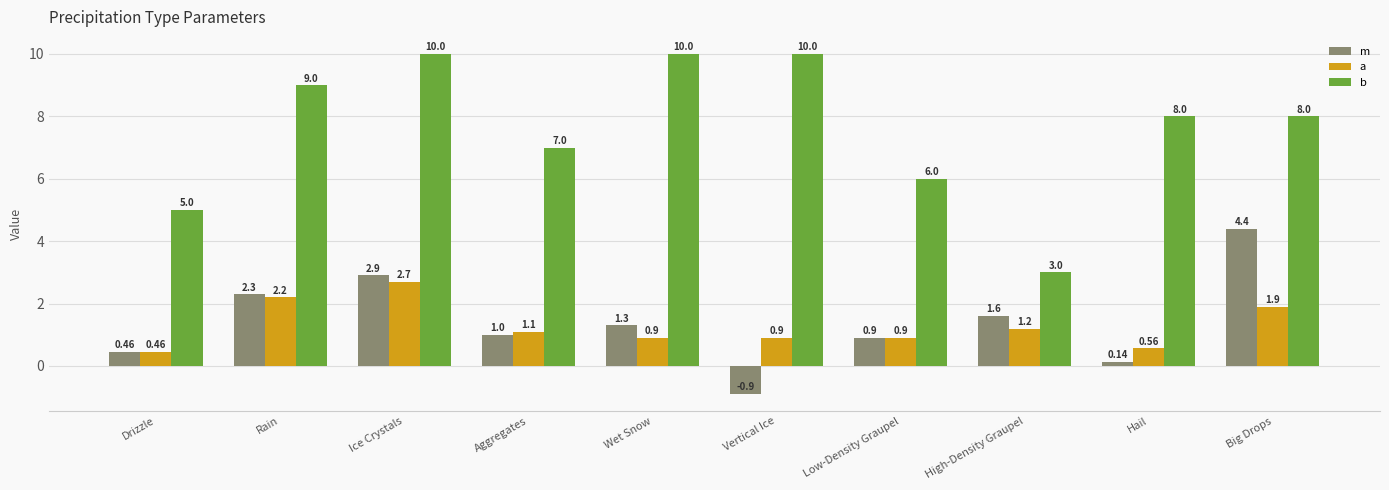

What are all the series names shown in the legend?

m, a, b